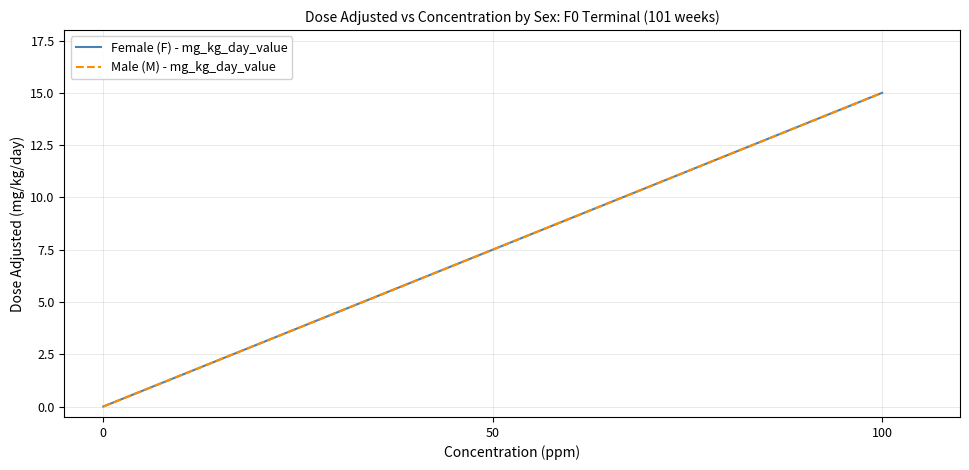

Does the chart have visible grid lines?

Yes